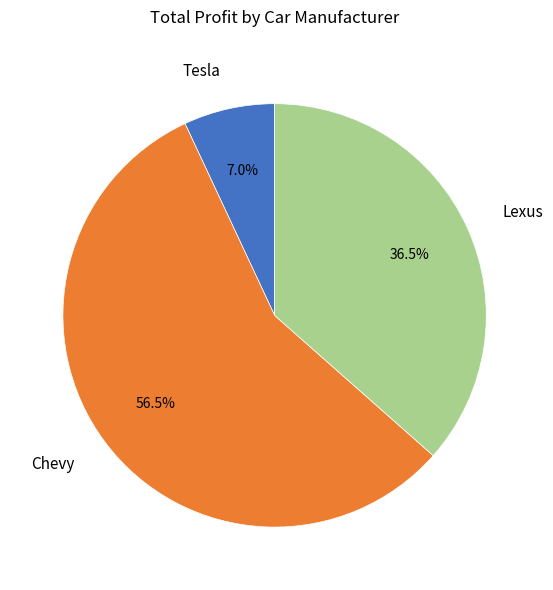

Which slice is the largest?

Chevy